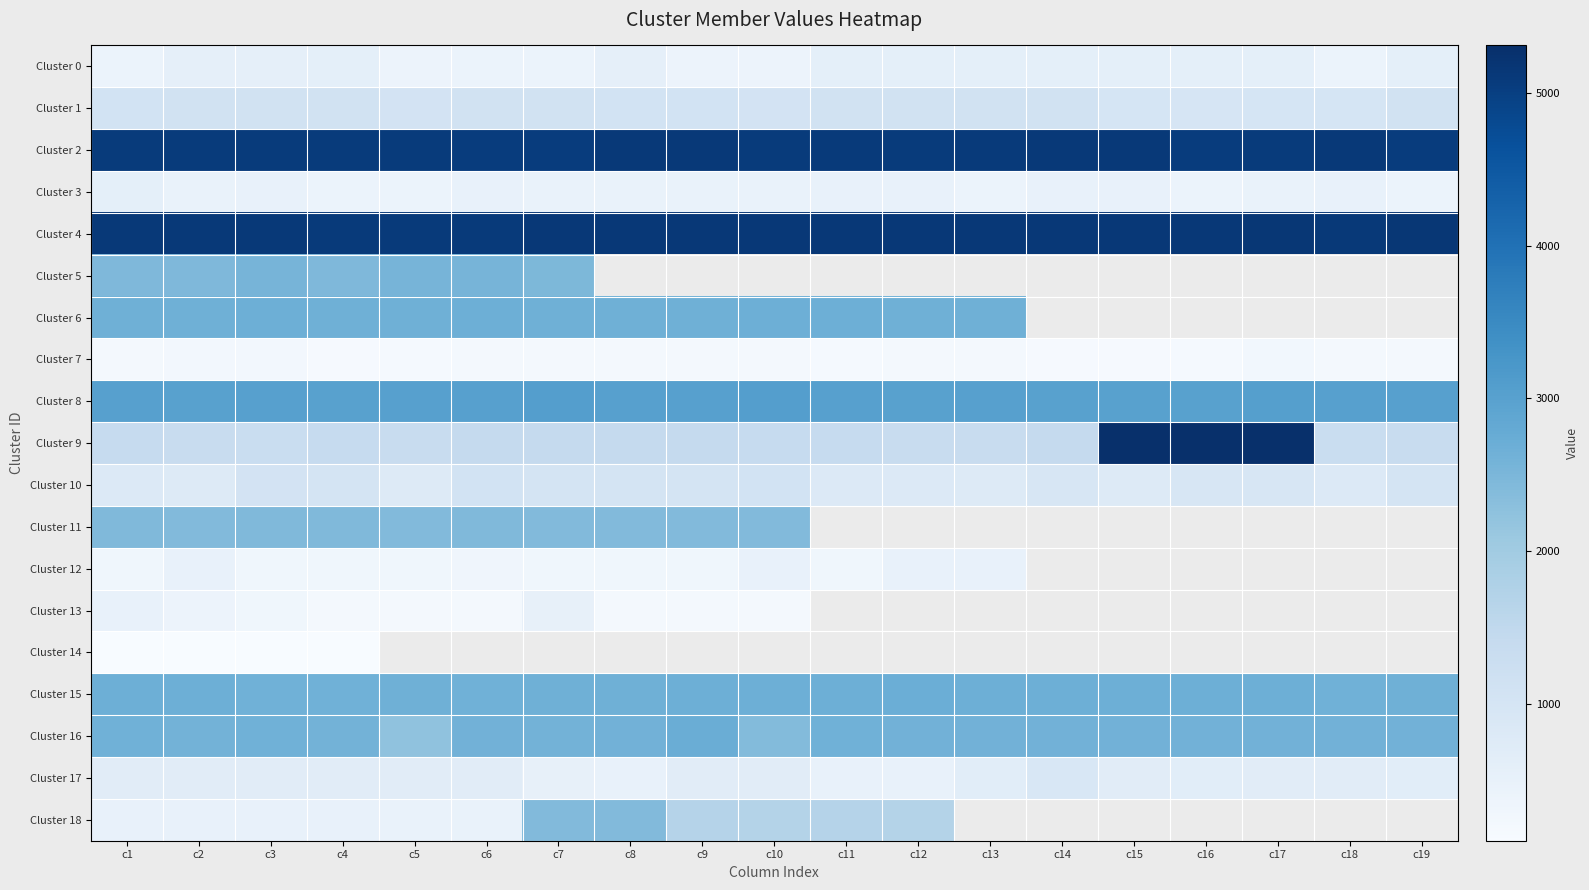

Which series has the largest range (max minus min)?

Cluster 9